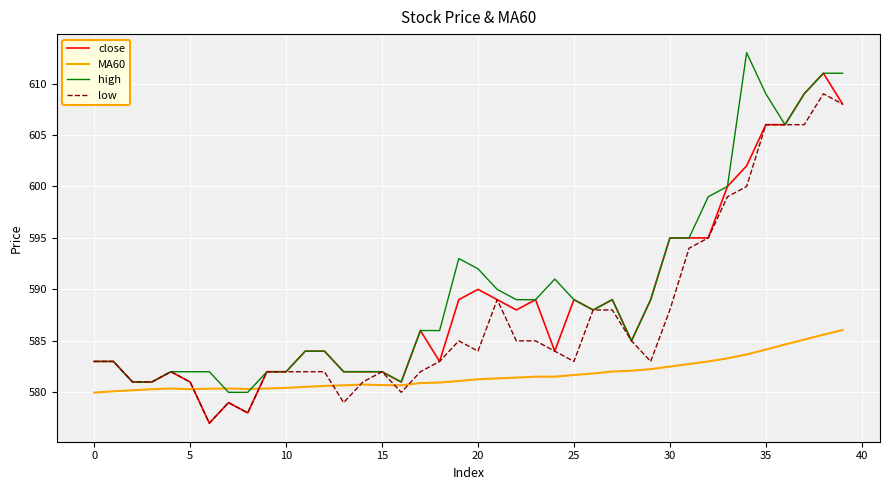

List the series in order of their peak value, lowest first.

MA60, low, close, high